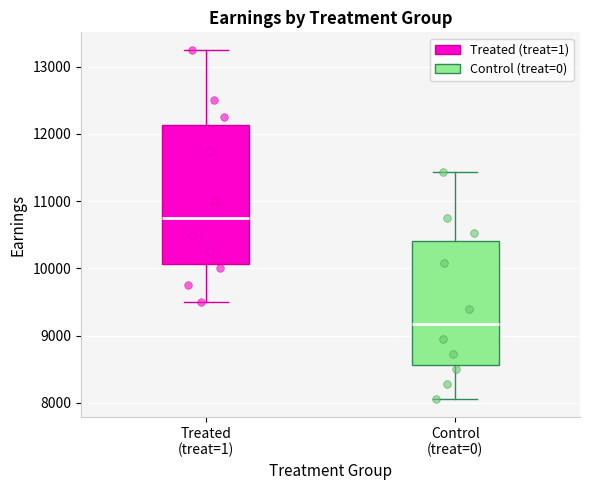

Reading left to right, transcribe this box plot: for each box, give where its median line is, the range the box spans, and where its two whiskers end, as read against the y-axis. The values are not printed on the chart, so give them approximately, as read against the axis.

Treated (treat=1): median 10800, box 10100 to 12100, whiskers 9500 to 13300
Control (treat=0): median 9200, box 8600 to 10400, whiskers 8100 to 11400